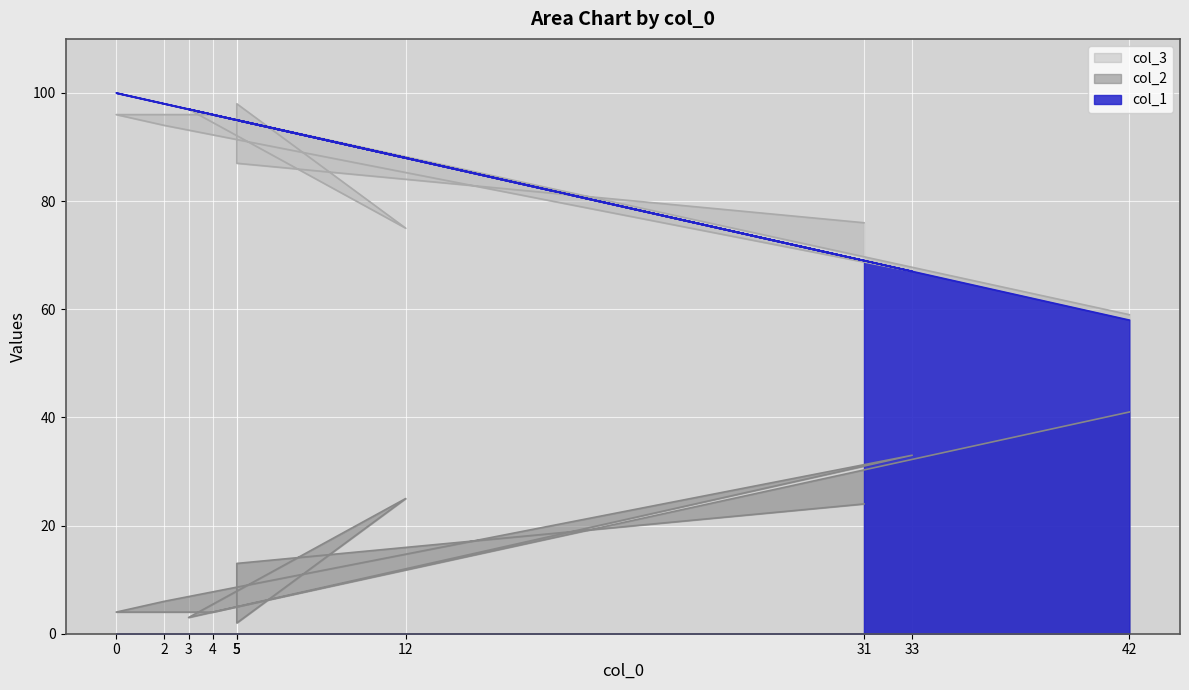

What is the sum of all col_2 values?

845